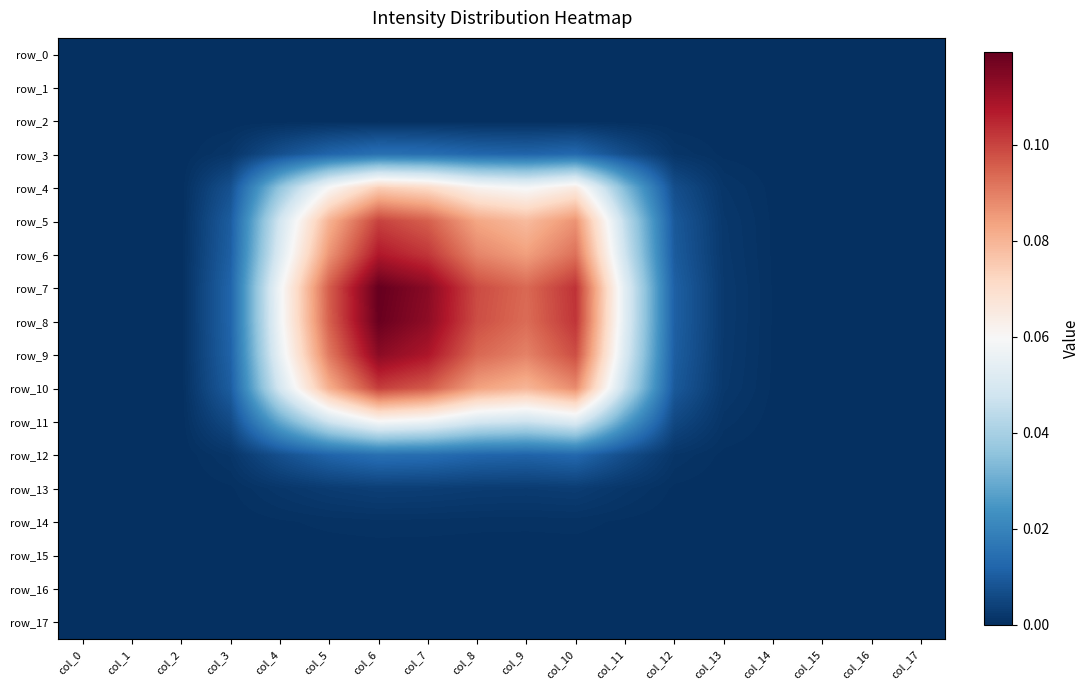

At which category does the chart reach its peak across all series?

col_6